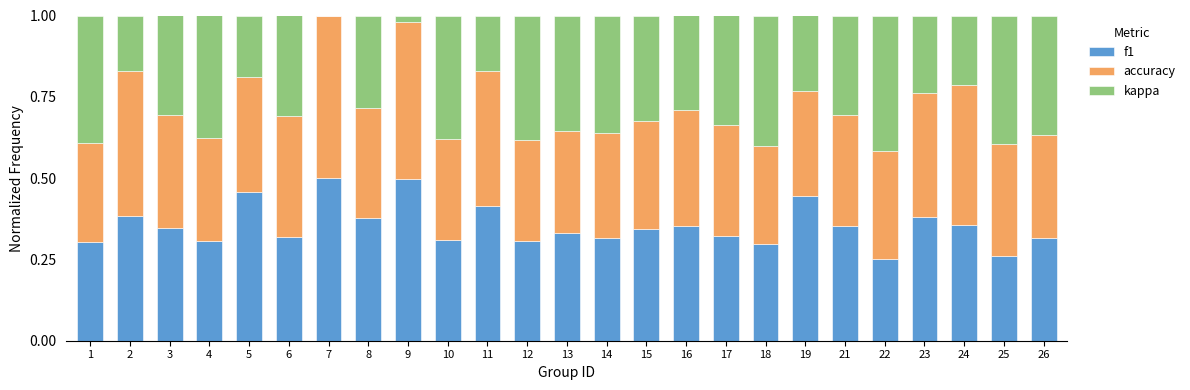

Are the bars horizontal?

No